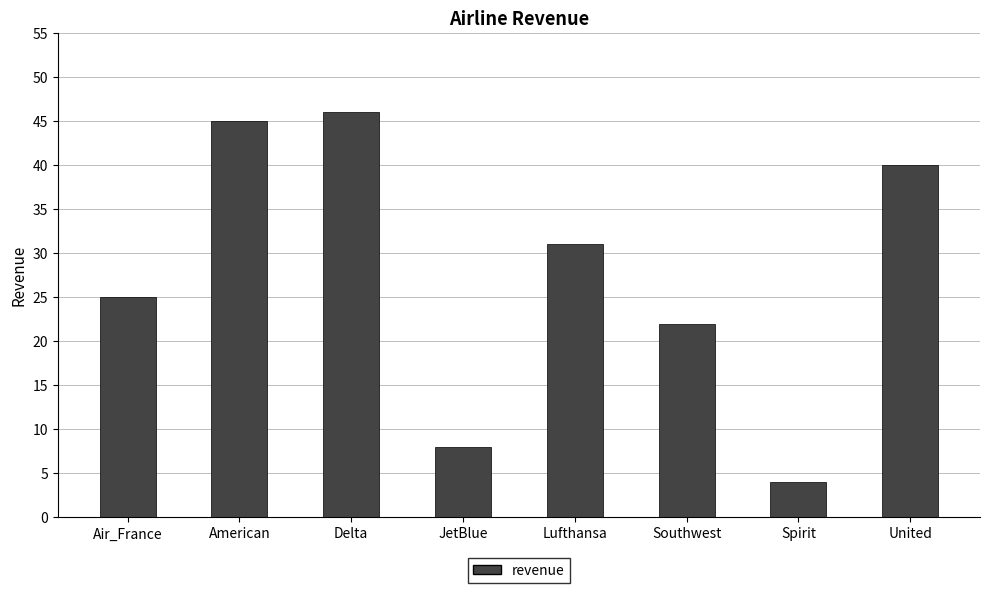

What is the label of the 2nd bar from the right?

Spirit